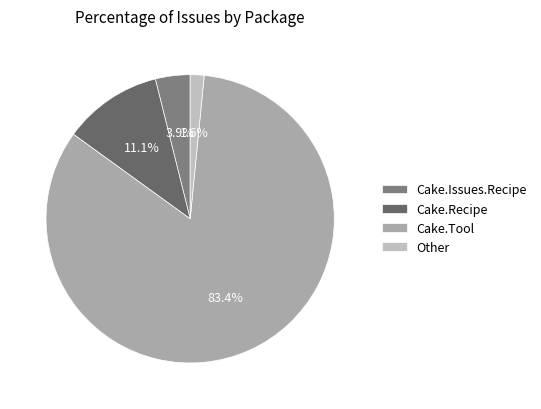

To the nearest percent, what portion does Cake.Tool represent?

83%